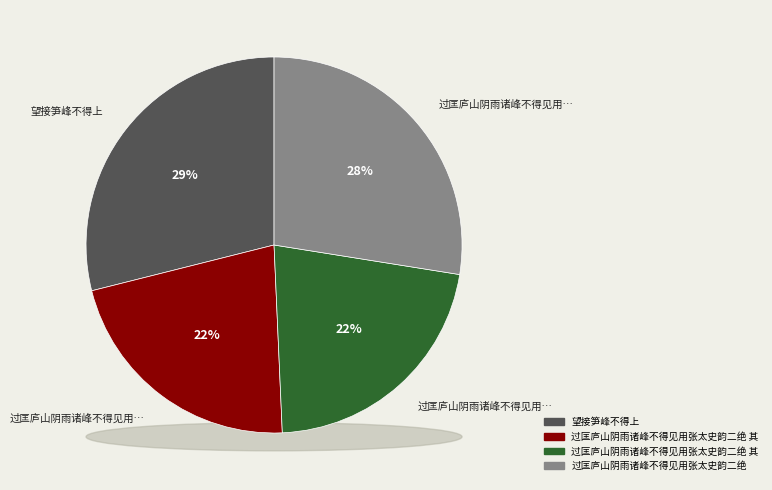

To the nearest percent, what portion does 过匡庐山阴雨诸峰不得见用张太史韵二绝 represent?

28%